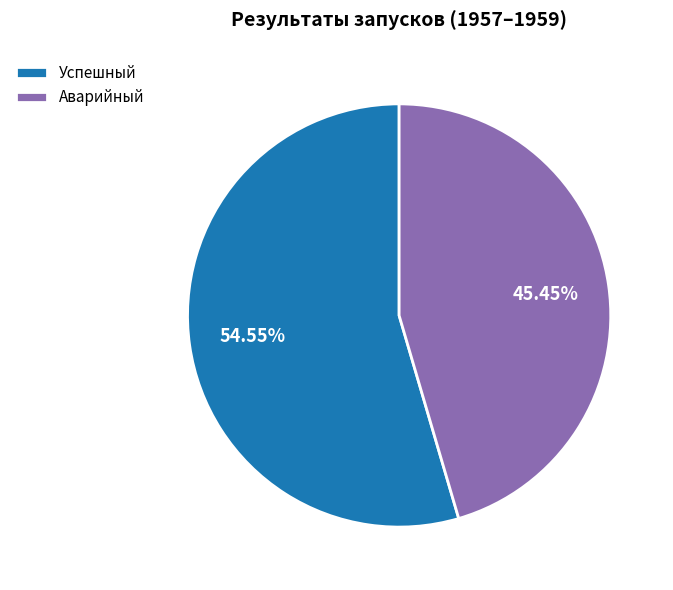

Is it true that Успешный is 55% of the pie?

True